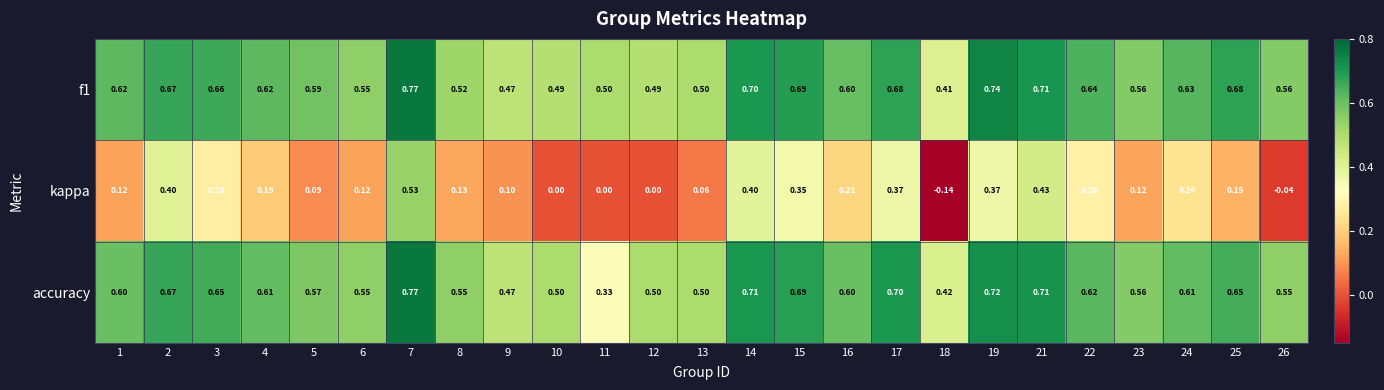

Is the value of f1 at 16 greater than the value of accuracy at 15?

No